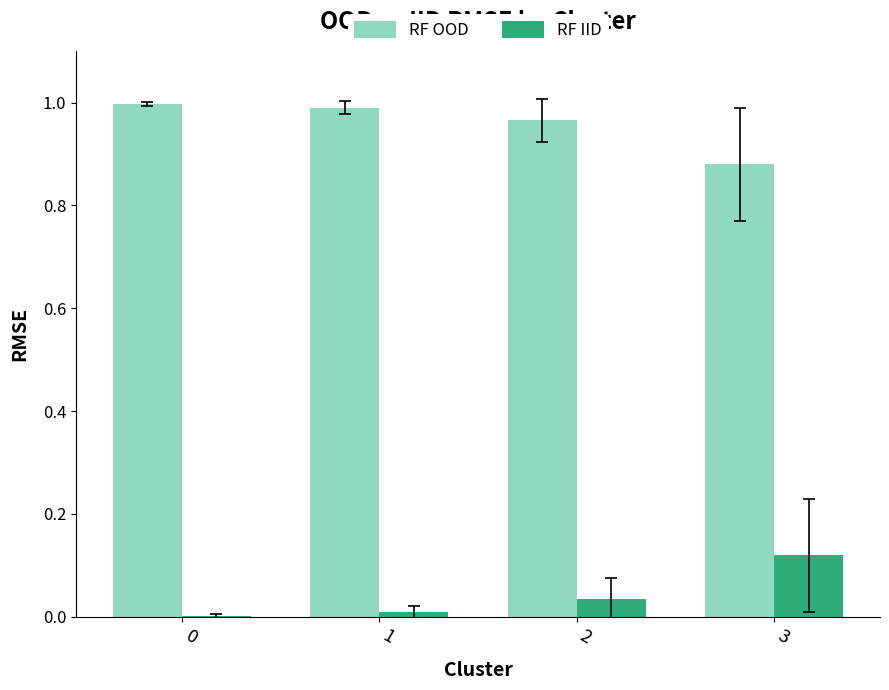

The RF OOD series shows 1.0 at 1. True or false?

True